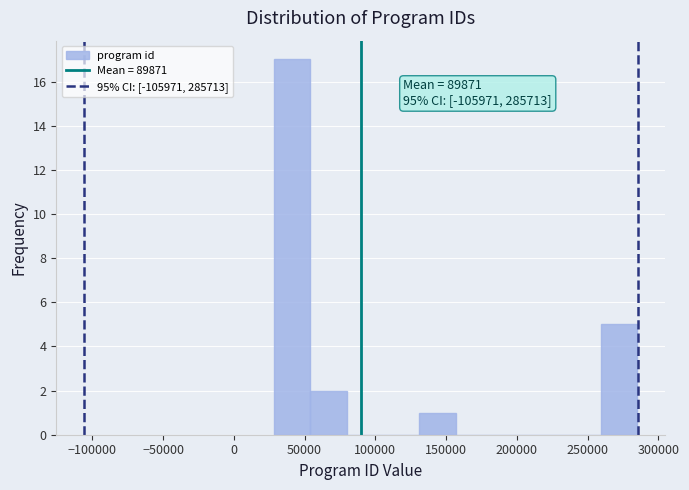

Over which range of the x-axis is the bar tallest?

30000 to 55000